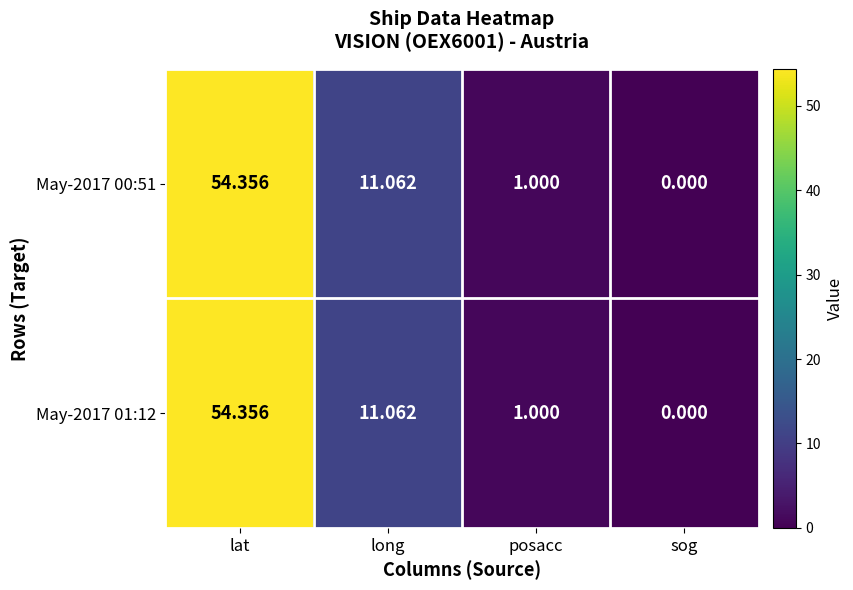

Which category has the highest value in the May-2017 00:51 series?

lat